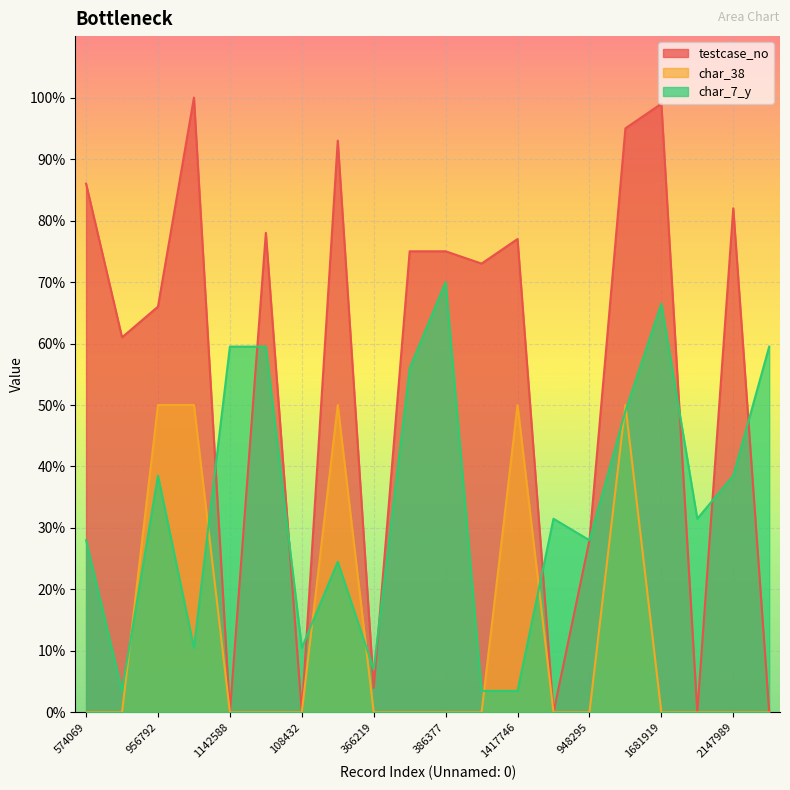

Reading left to right, what are all the values shown in this chart?

testcase_no: 574069=86.0	1384165=61.0	956792=66.0	1081917=100.0	1142588=0.0	1007553=78.0	108432=0.0	2098467=93.0	366219=4.0	2061402=75.0	386377=75.0	109365=73.0	1417746=77.0	48700=0.0	948295=28.0	579556=95.0	1681919=99.0	332630=0.0	2147989=82.0	1179694=0.0
char_38: 574069=0.0	1384165=0.0	956792=50.0	1081917=50.0	1142588=0.0	1007553=0.0	108432=0.0	2098467=50.0	366219=0.0	2061402=0.0	386377=0.0	109365=0.0	1417746=50.0	48700=0.0	948295=0.0	579556=50.0	1681919=0.0	332630=0.0	2147989=0.0	1179694=0.0
char_7_y: 574069=28.0	1384165=3.5	956792=38.5	1081917=10.5	1142588=59.5	1007553=59.5	108432=10.5	2098467=24.5	366219=7.0	2061402=56.0	386377=70.0	109365=3.5	1417746=3.5	48700=31.5	948295=28.0	579556=49.0	1681919=66.5	332630=31.5	2147989=38.5	1179694=59.5